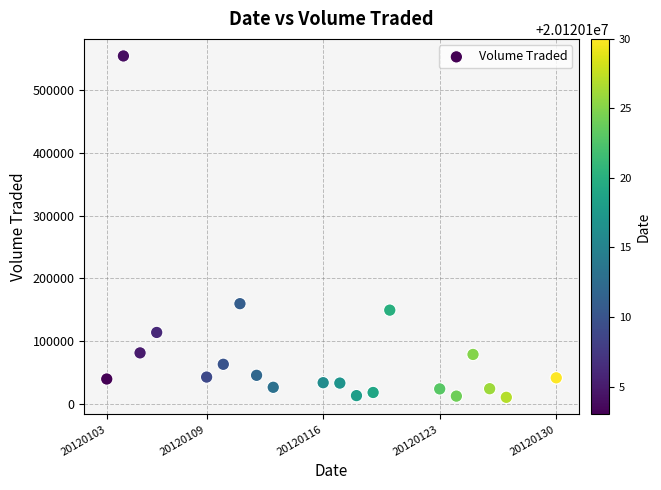

What is the range of Y values (max minus min)?

544700